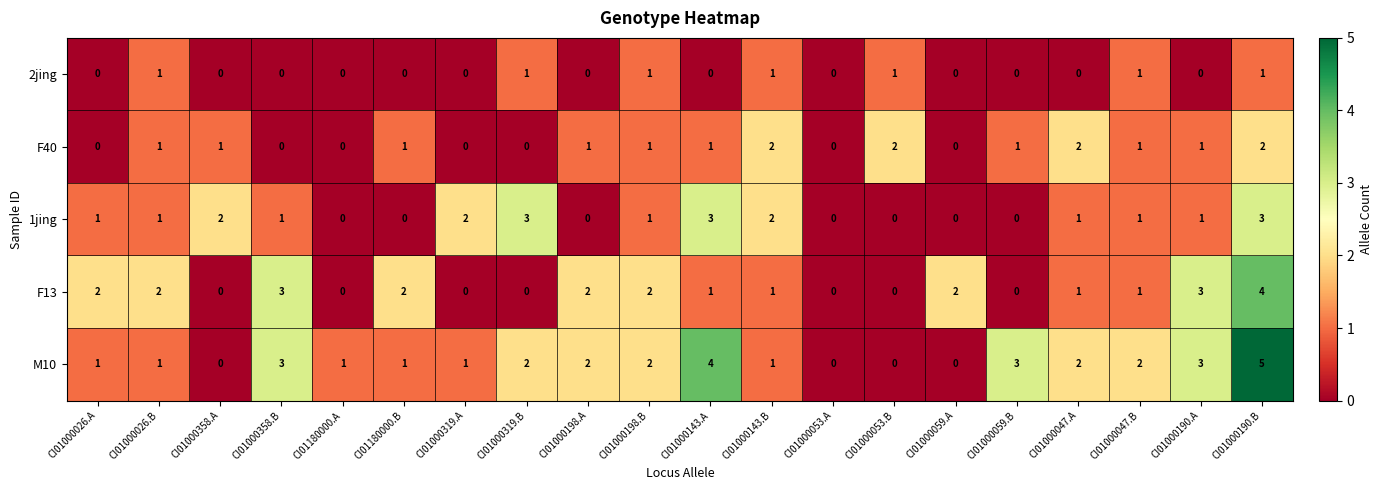

At which category is the sum across all series the highest?

CI01000190.B